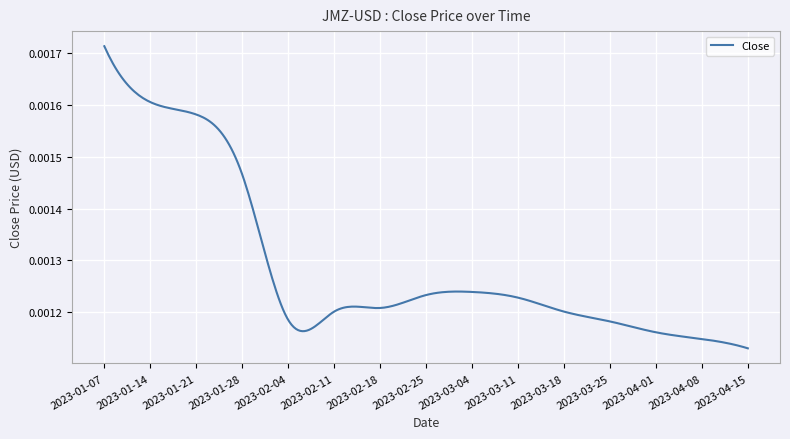

True or false: there are more than 2 points higher than both neighbors.

False